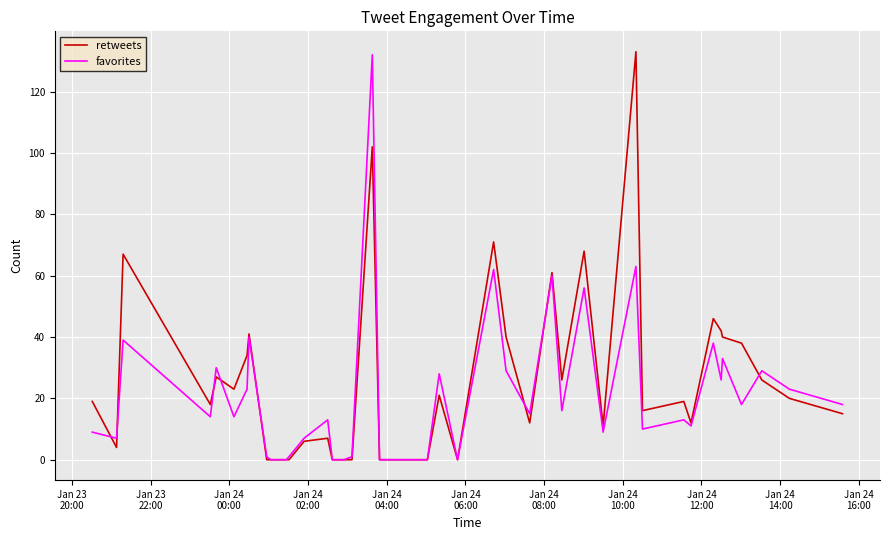

How many values in the favorites series are below 15?

20